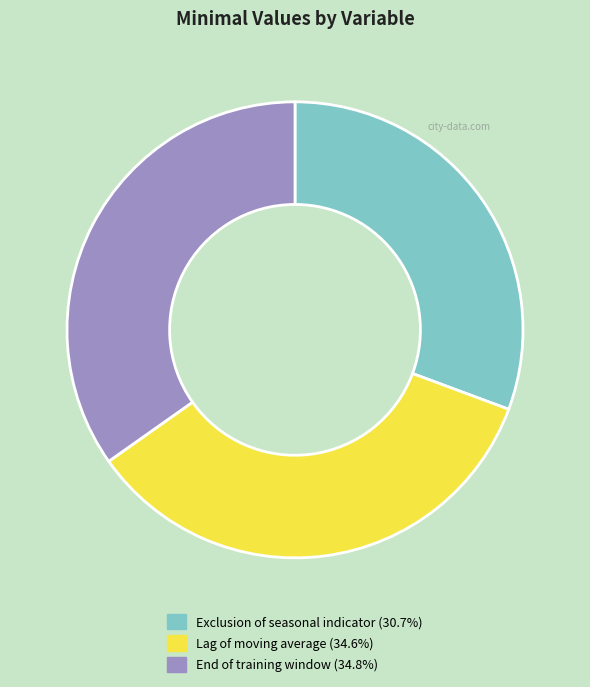

Between Lag of moving average and Exclusion of seasonal indicator, which is larger?

Lag of moving average